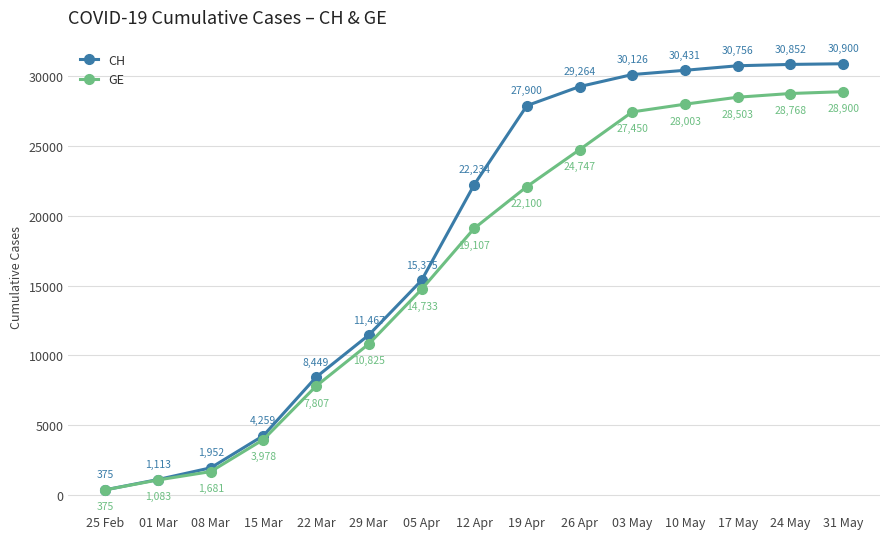

What is the value of the GE point at the 5th from the left?

7807